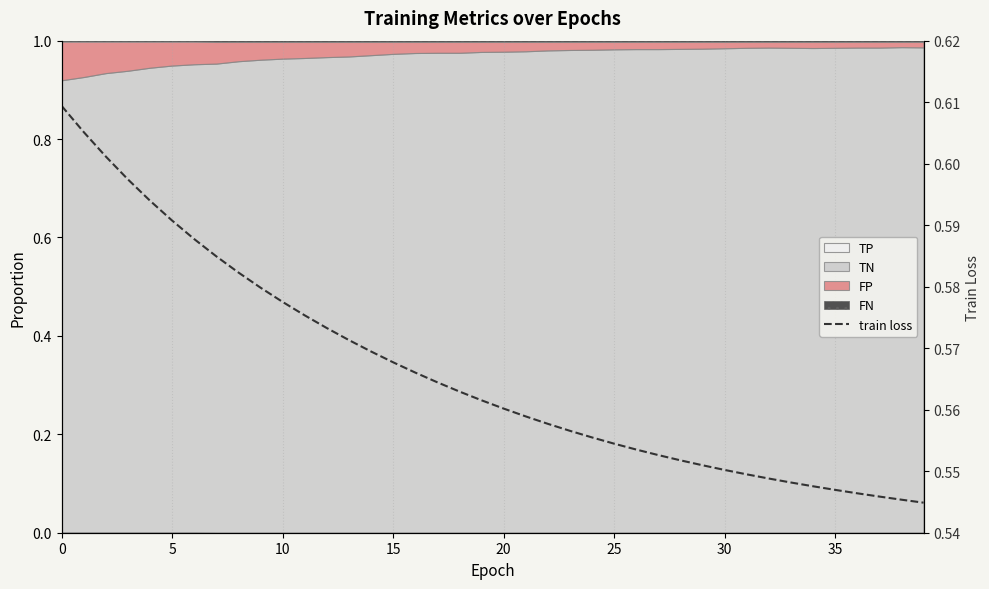

The chart shows a value of 0.3 at 37. True or false?

False